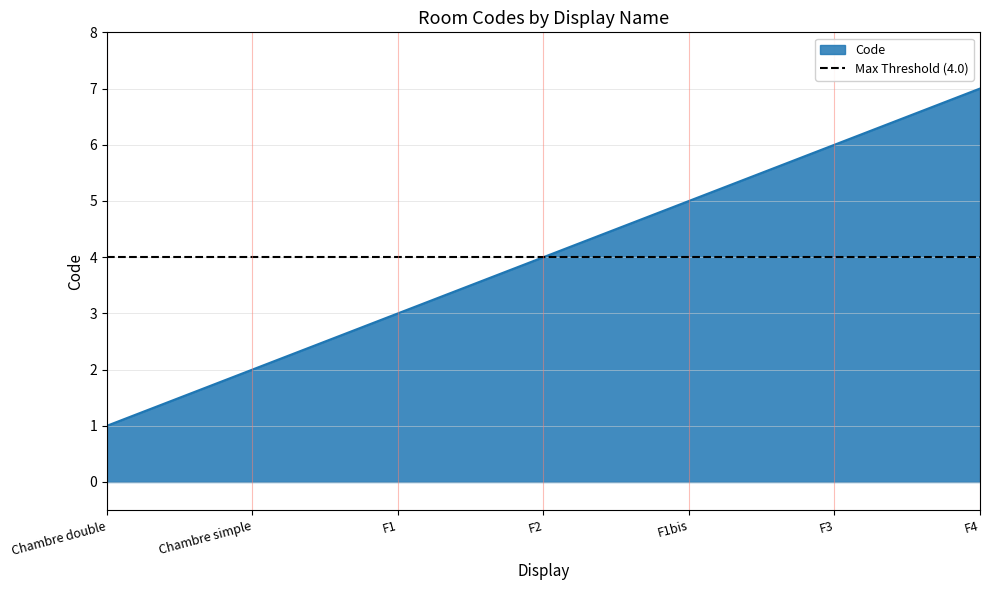

Rank the categories by value from lowest to highest.

Chambre double, Chambre simple, F1, F2, F1bis, F3, F4